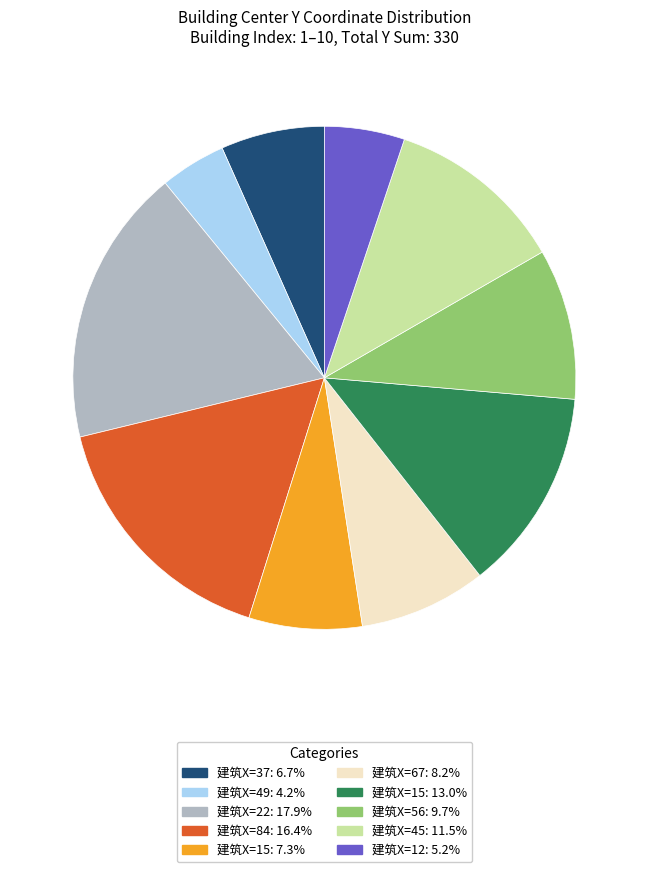

Is there a majority slice in this chart?

No